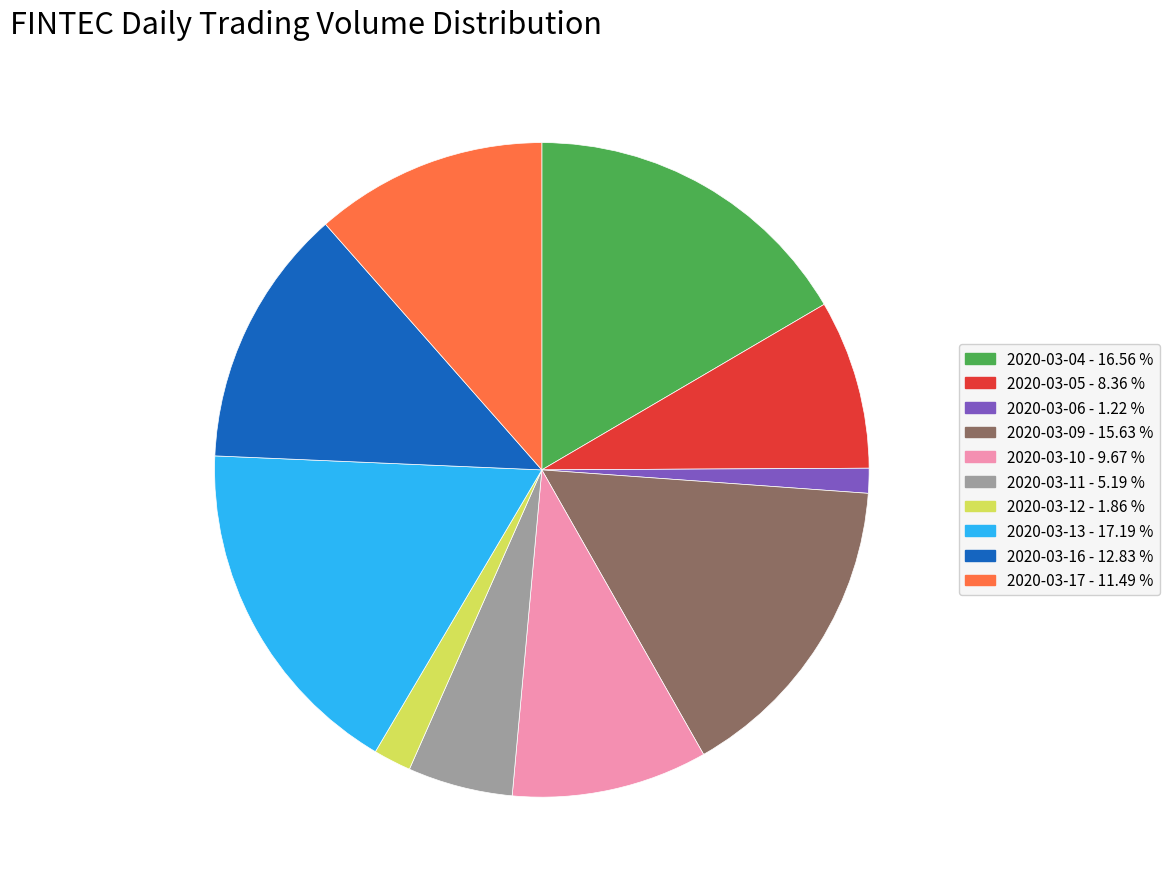

The 2020-03-13 slice represents 9% of the pie. True or false?

False